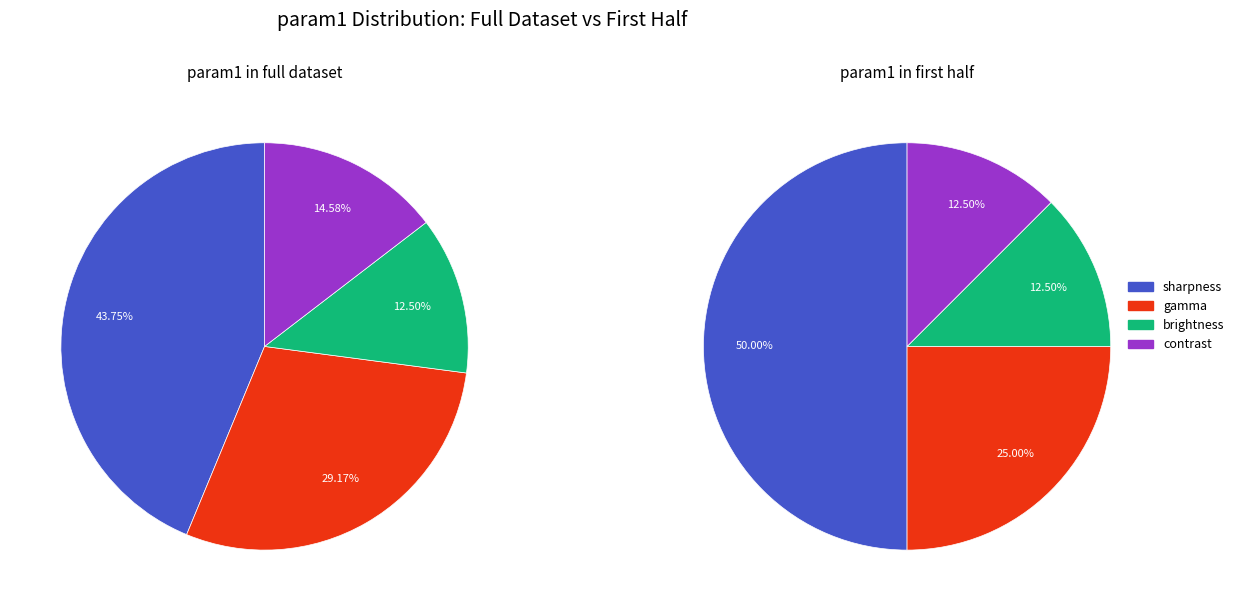

How many segments does this pie chart have?

4